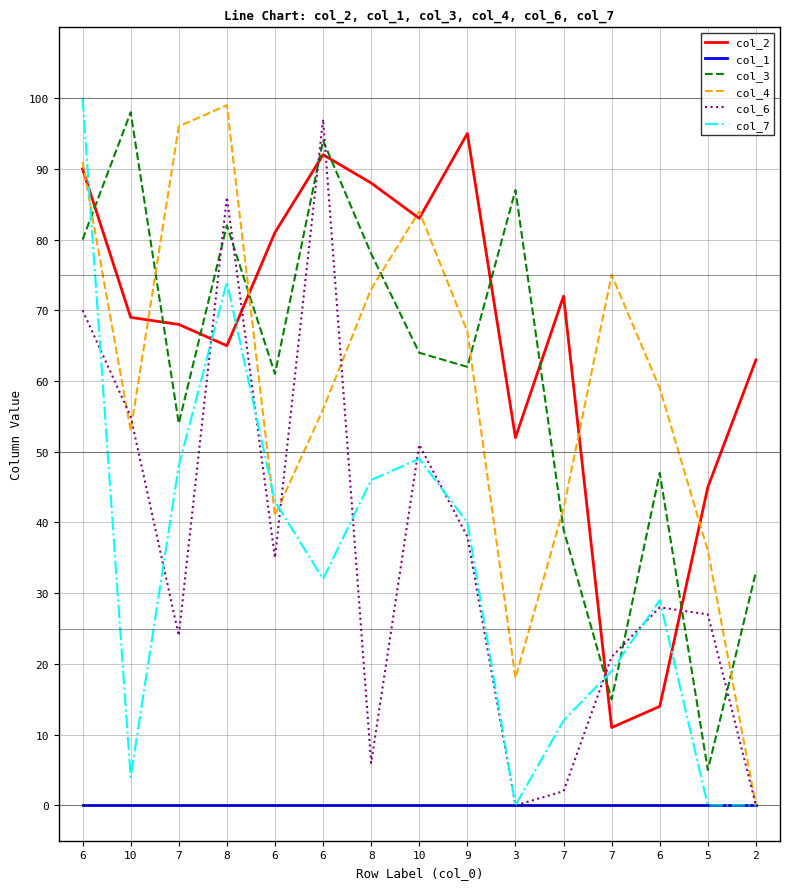

Does the chart have visible grid lines?

Yes